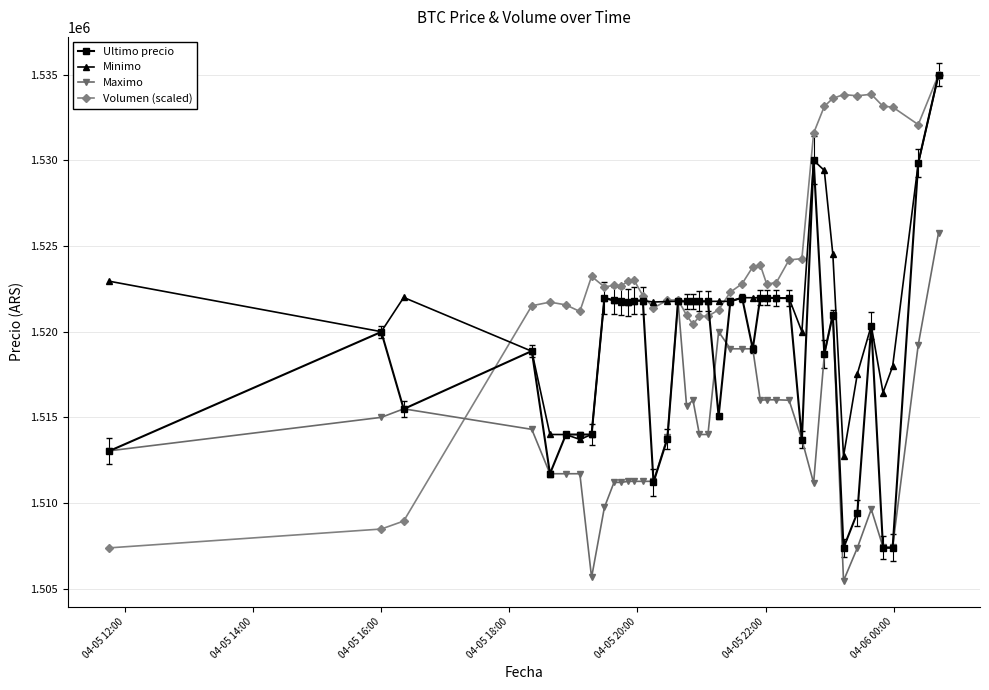

List the series in order of their overall mean, highest first.

Volumen (scaled), Minimo, Ultimo precio, Maximo